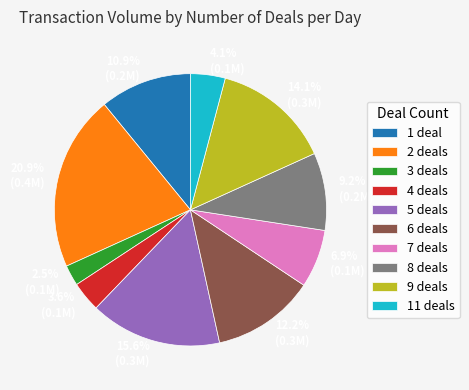

Count the number of slices in the pie.

10